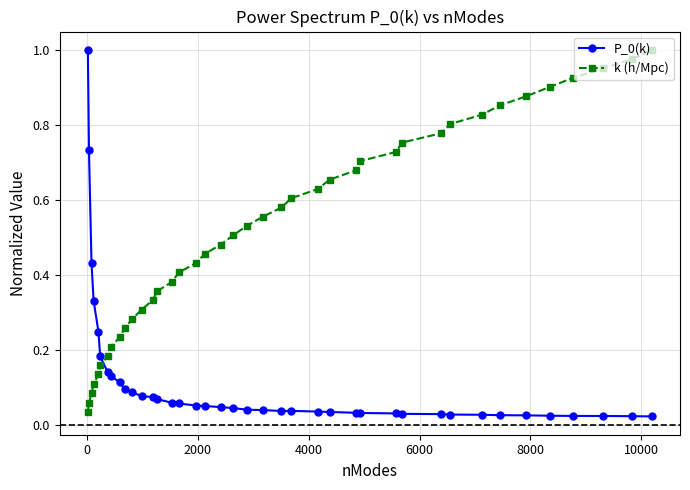

What is the sum of all k (h/Mpc) values?

20.7